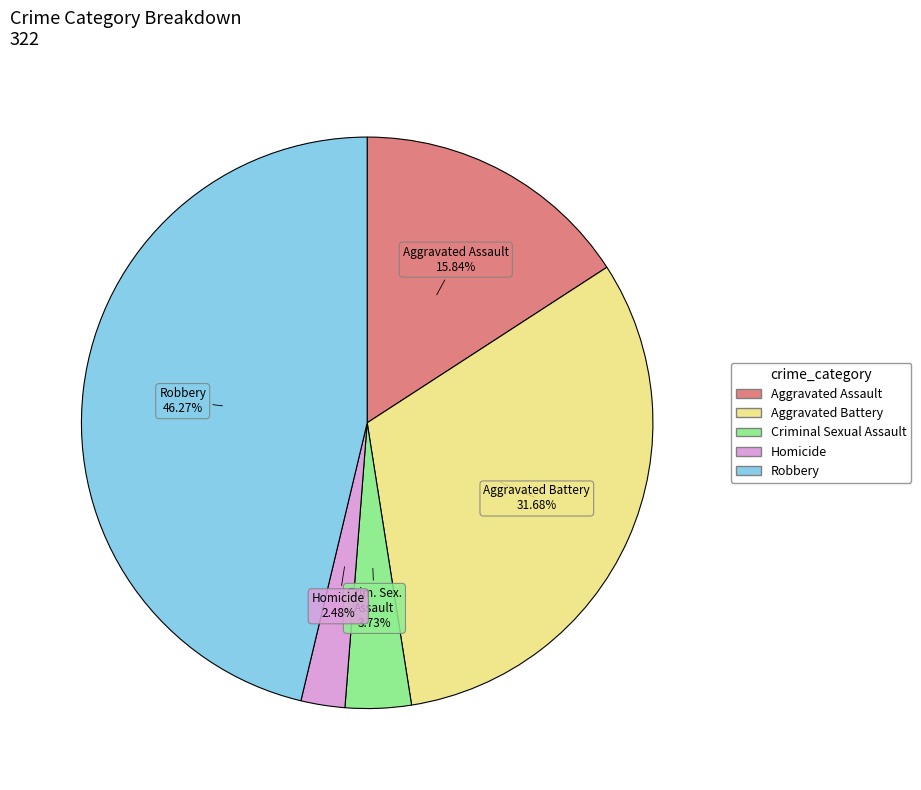

To the nearest percent, what portion does Robbery represent?

46%